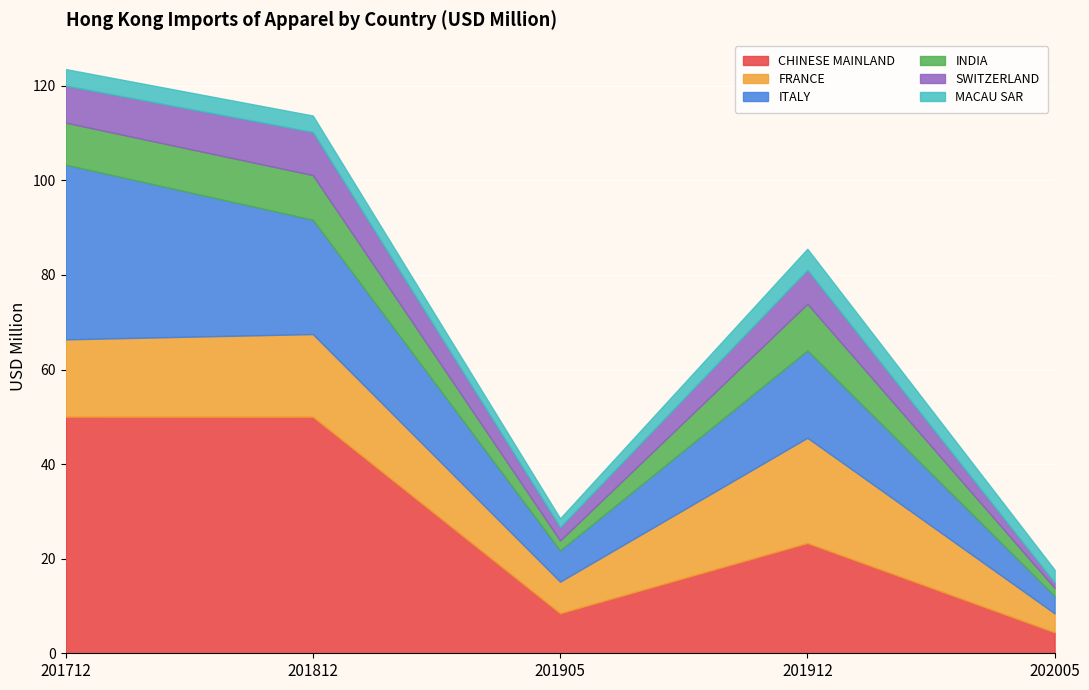

What is the difference between the highest and lowest values at 201912?

18.9